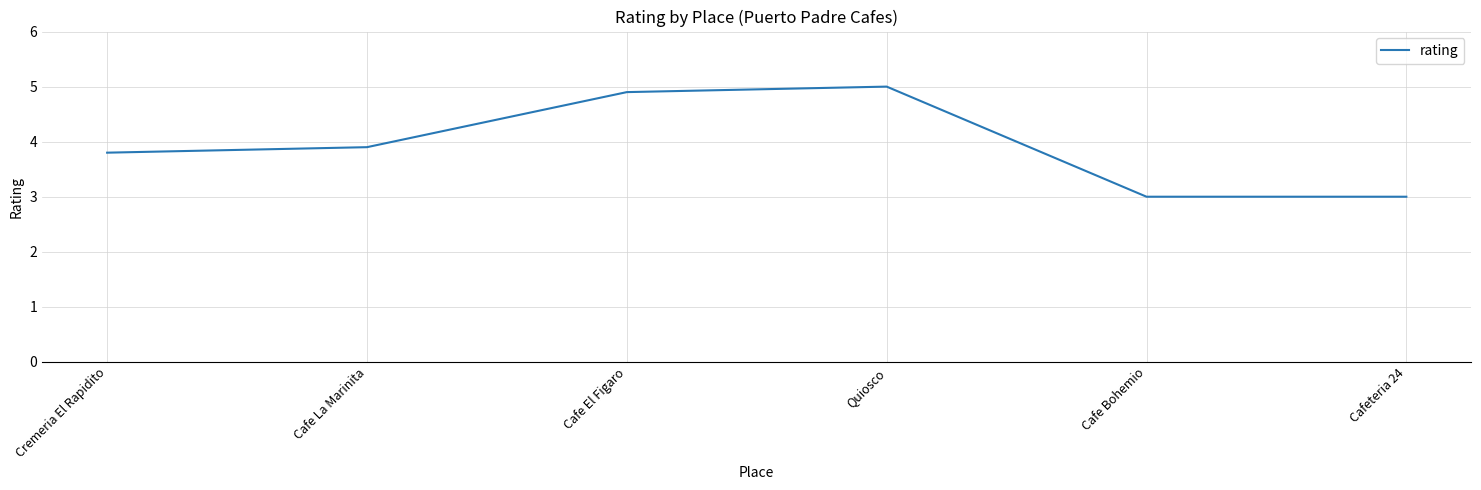

What position from the right is Cafe La Marinita?

5